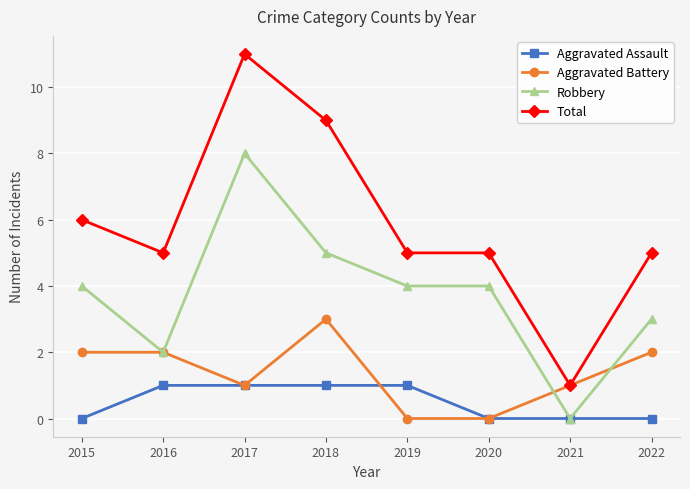

At which category does the chart reach its peak across all series?

2017